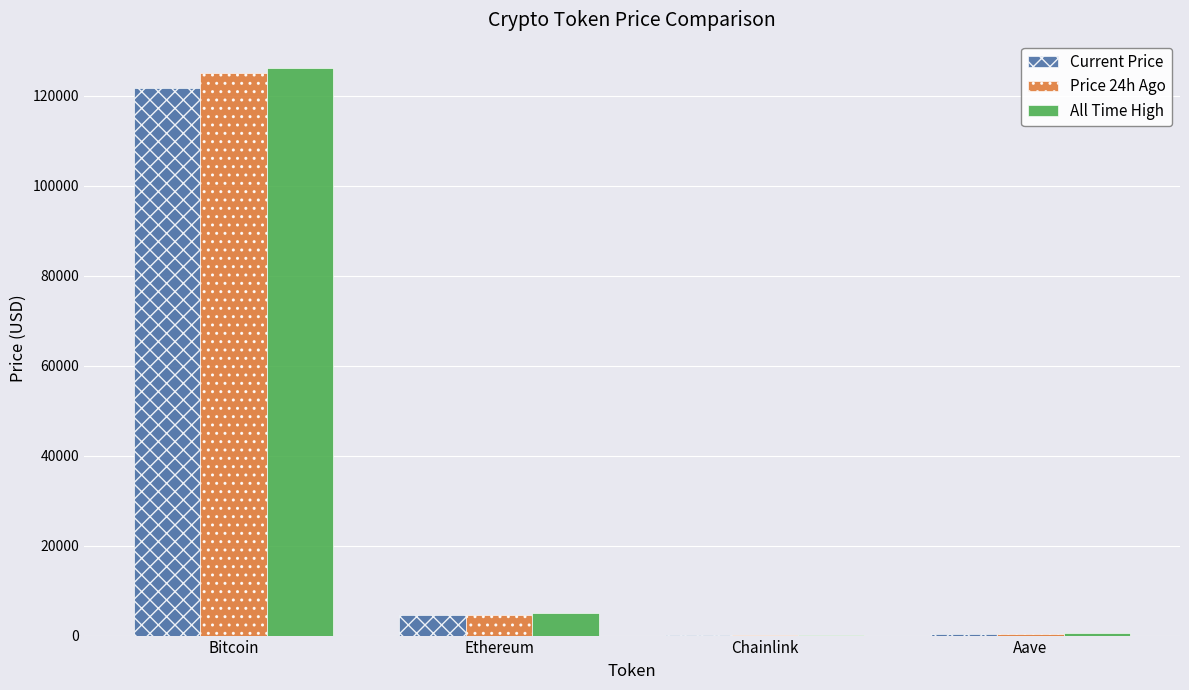

At which category is the sum across all series the highest?

Bitcoin